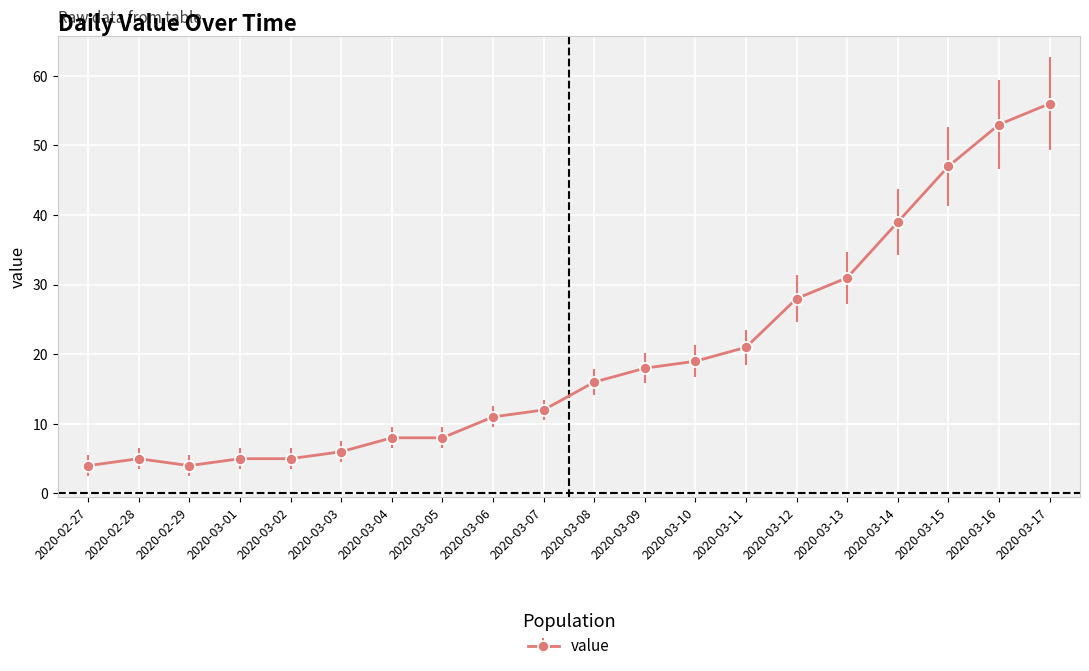

What is the maximum value shown in the chart?

56